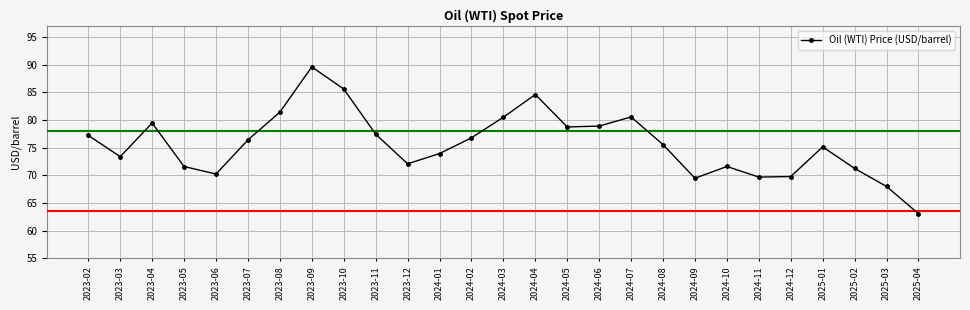

True or false: the data shows 111.7 at 2024-04.

False